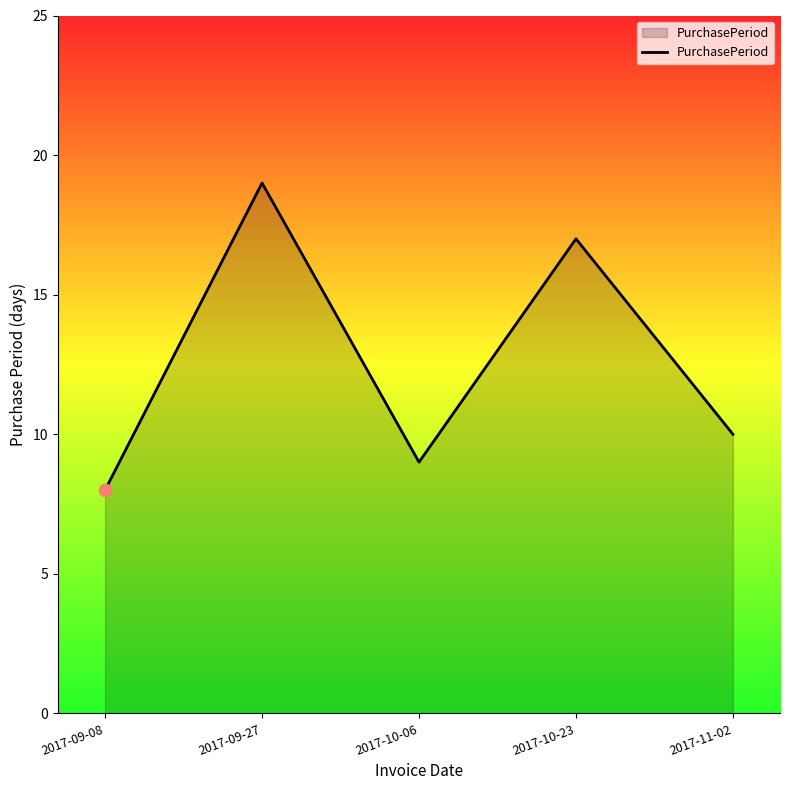

Which has a higher value, 2017-09-08 or 2017-10-06?

2017-10-06